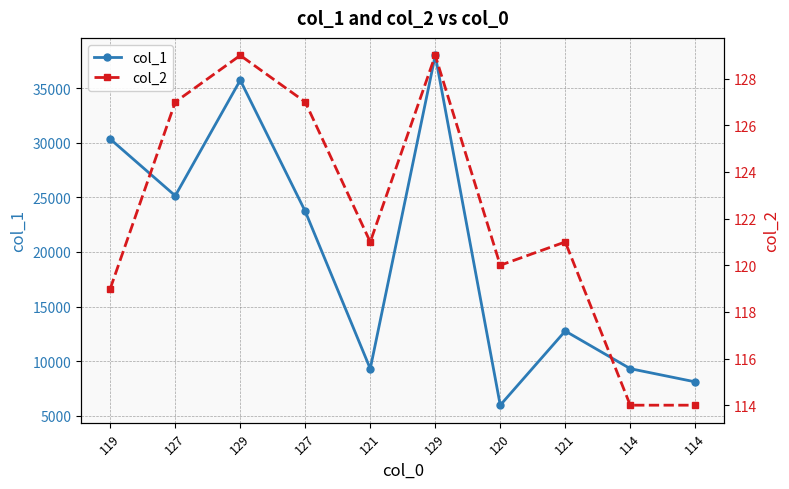

The col_1 series shows 5963 at 120. True or false?

True